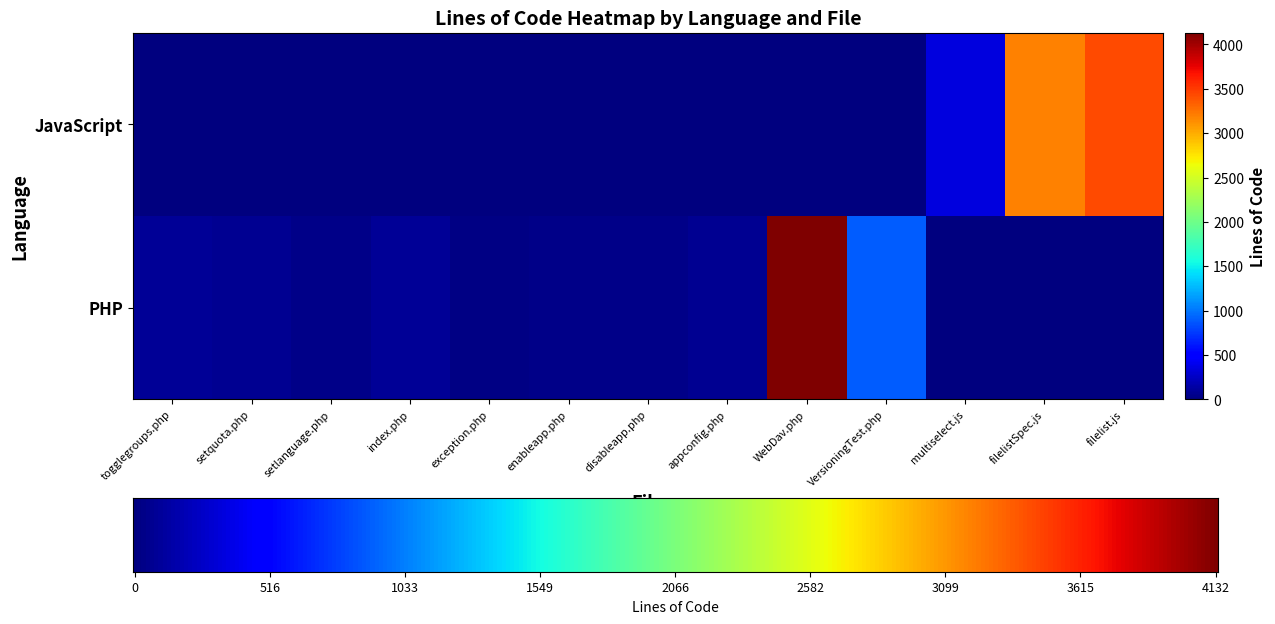

What is the sum of all PHP values?

7481